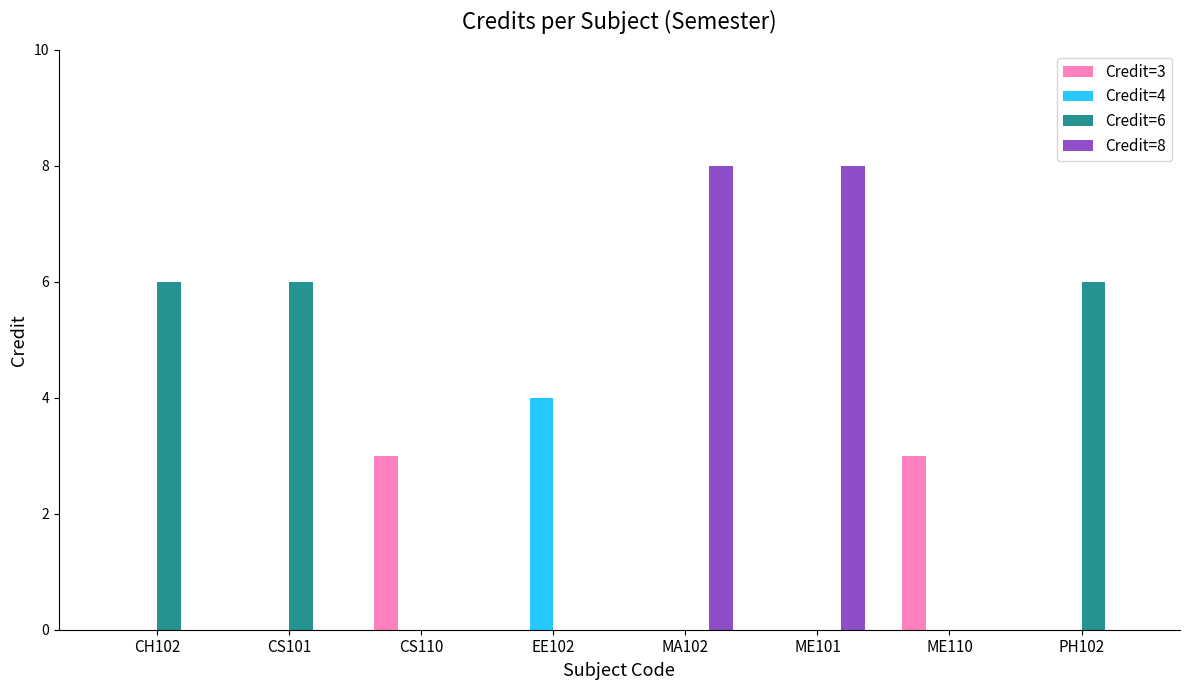

Is the value of Credit=8 at MA102 greater than the value of Credit=6 at EE102?

Yes